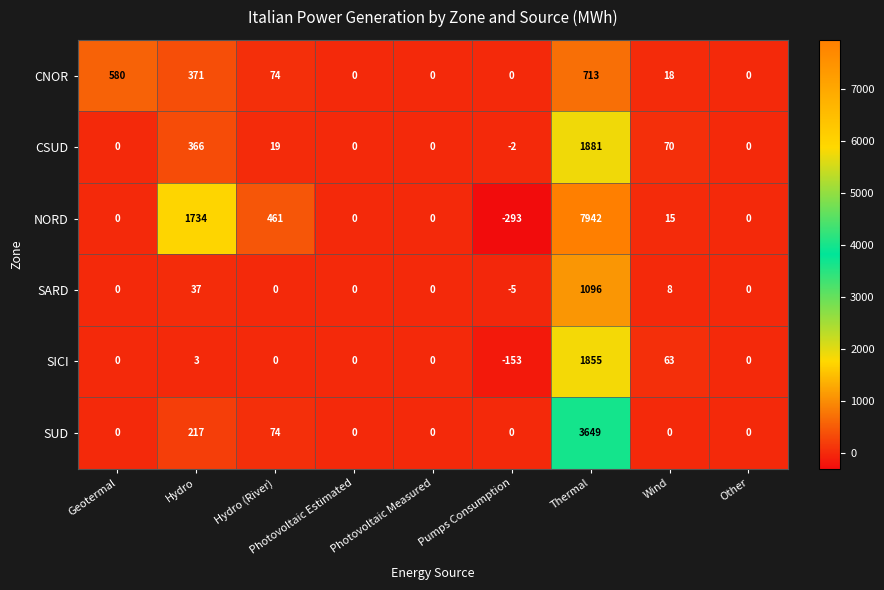

True or false: SARD has a value of -2 at Pumps Consumption.

False